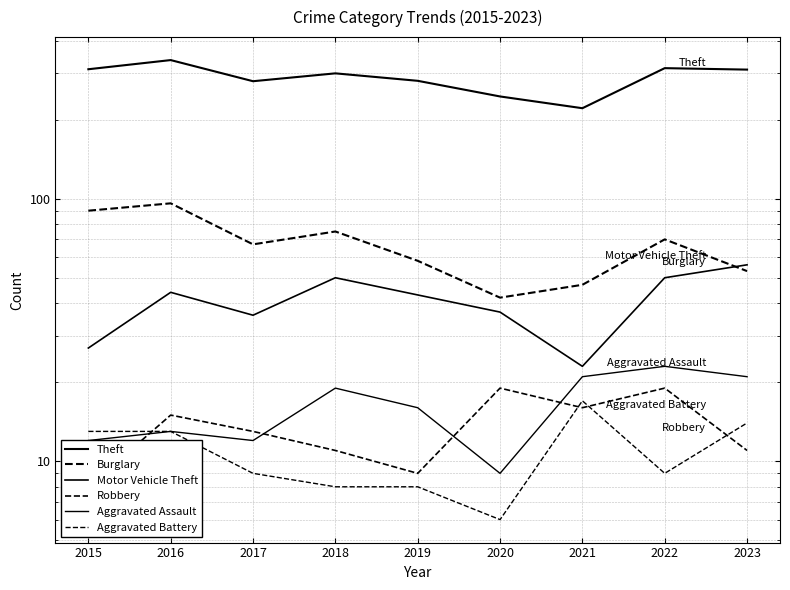

The value of Motor Vehicle Theft at 2021 is 34. True or false?

False